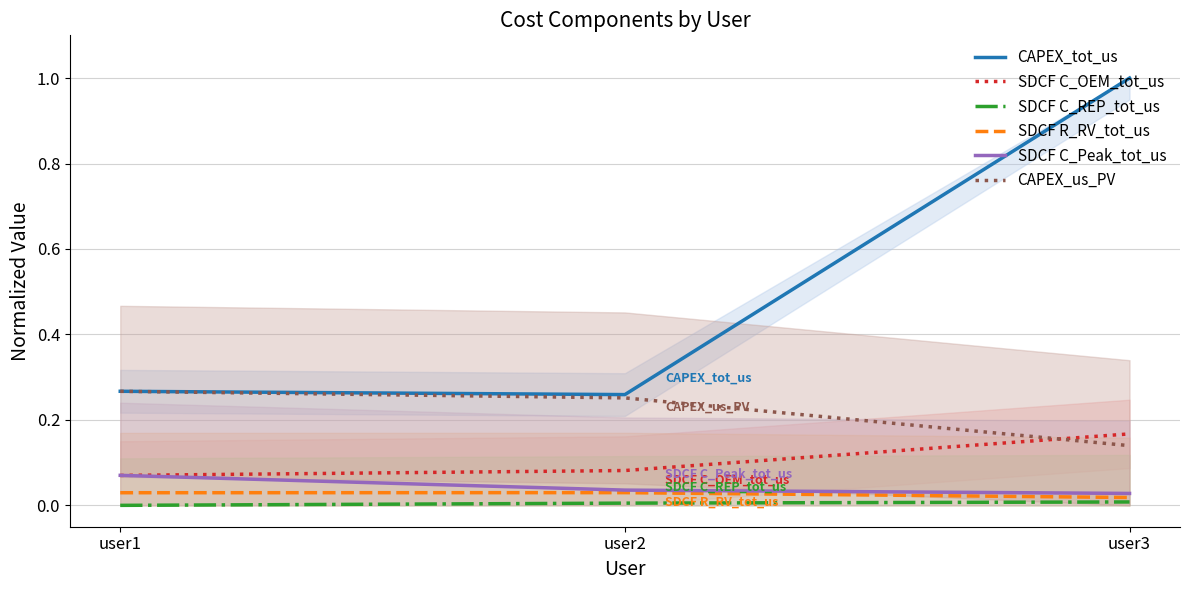

Which series has the largest total across all categories?

CAPEX_tot_us